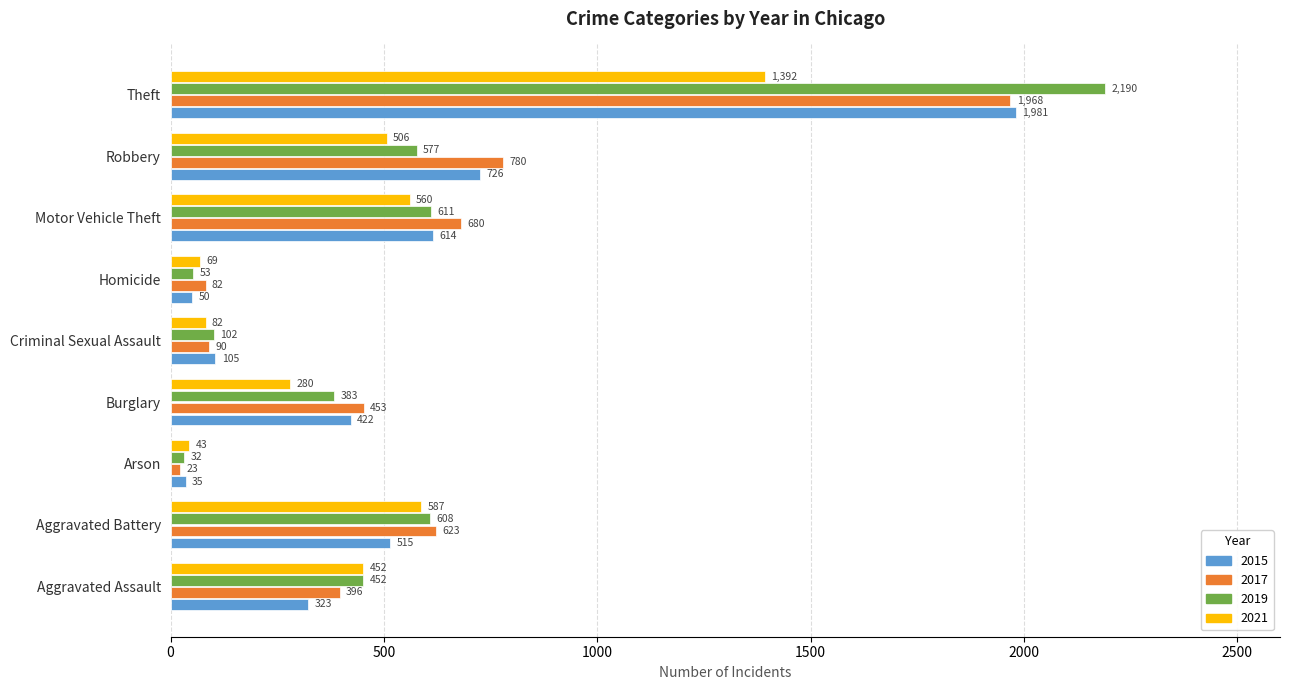

What is the approximate value of 2015 at Aggravated Assault, to the nearest 50?

300